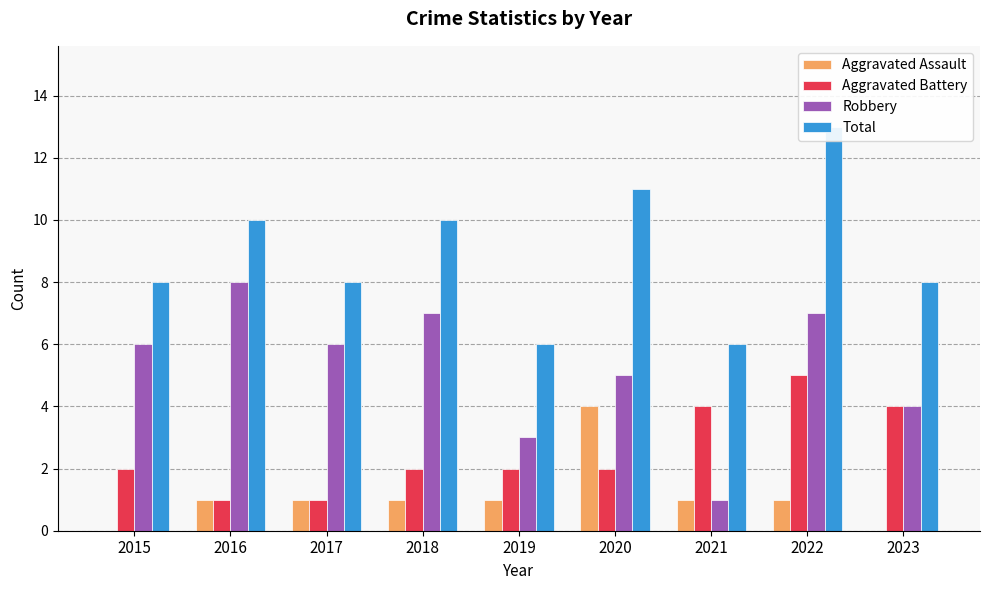

Reading left to right, extract all data points from this chart.

Aggravated Assault: 0	1	1	1	1	4	1	1	0
Aggravated Battery: 2	1	1	2	2	2	4	5	4
Robbery: 6	8	6	7	3	5	1	7	4
Total: 8	10	8	10	6	11	6	13	8